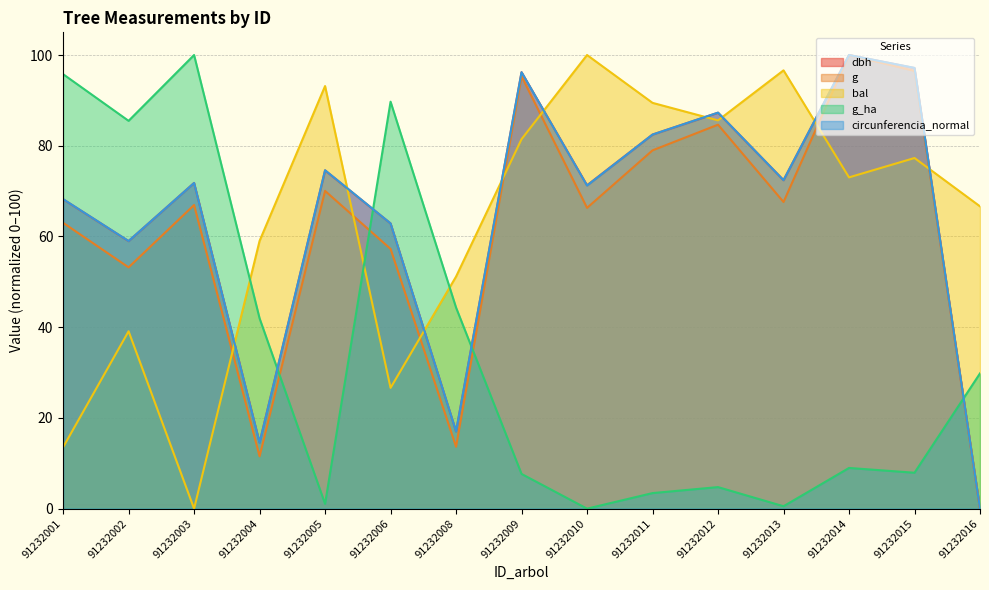

Rank the series at 91232004 from lowest to highest value.

g, circunferencia_normal, dbh, g_ha, bal